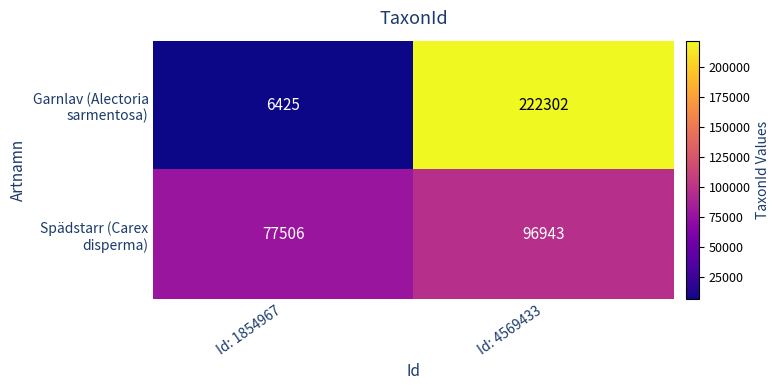

Which label corresponds to the largest value in the chart?

Id: 4569433